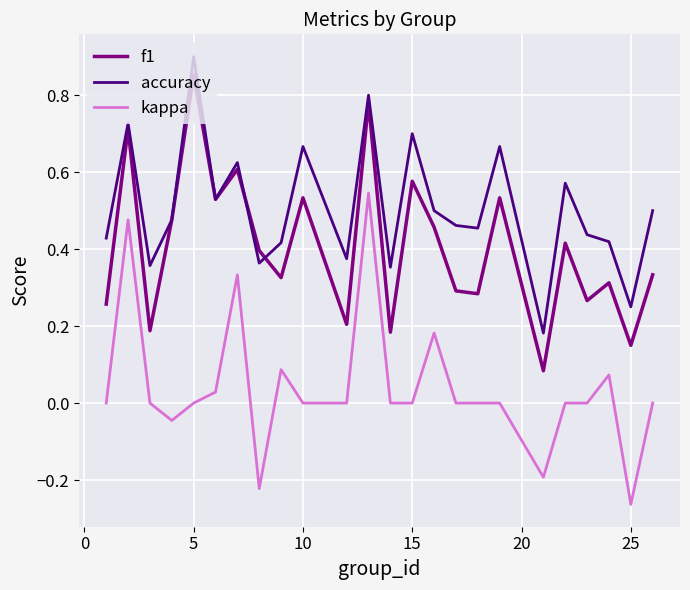

True or false: accuracy and kappa intersect in this chart.

False